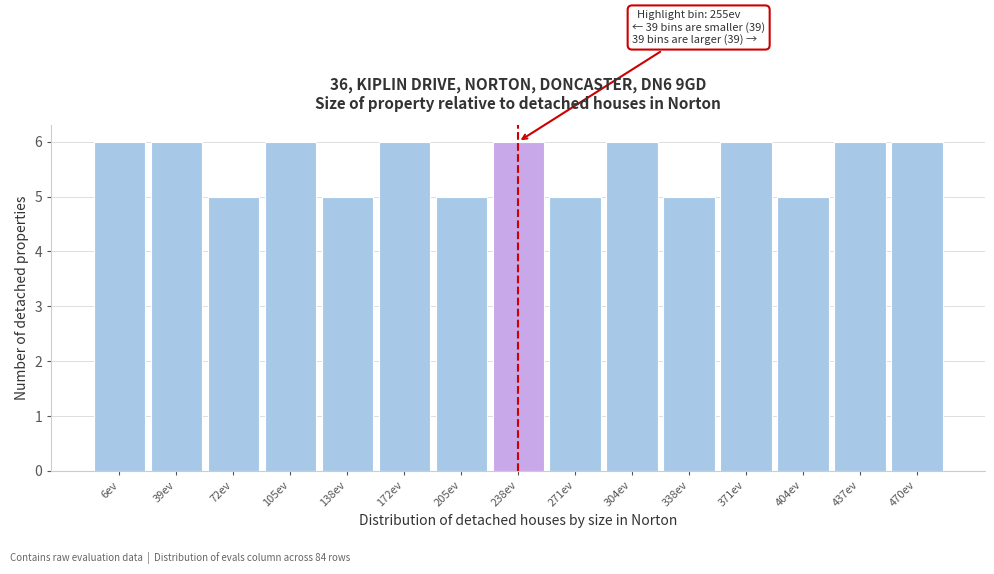

Reading left to right, list all the values displayed in this chart.

6	6	5	6	5	6	5	6	5	6	5	6	5	6	6